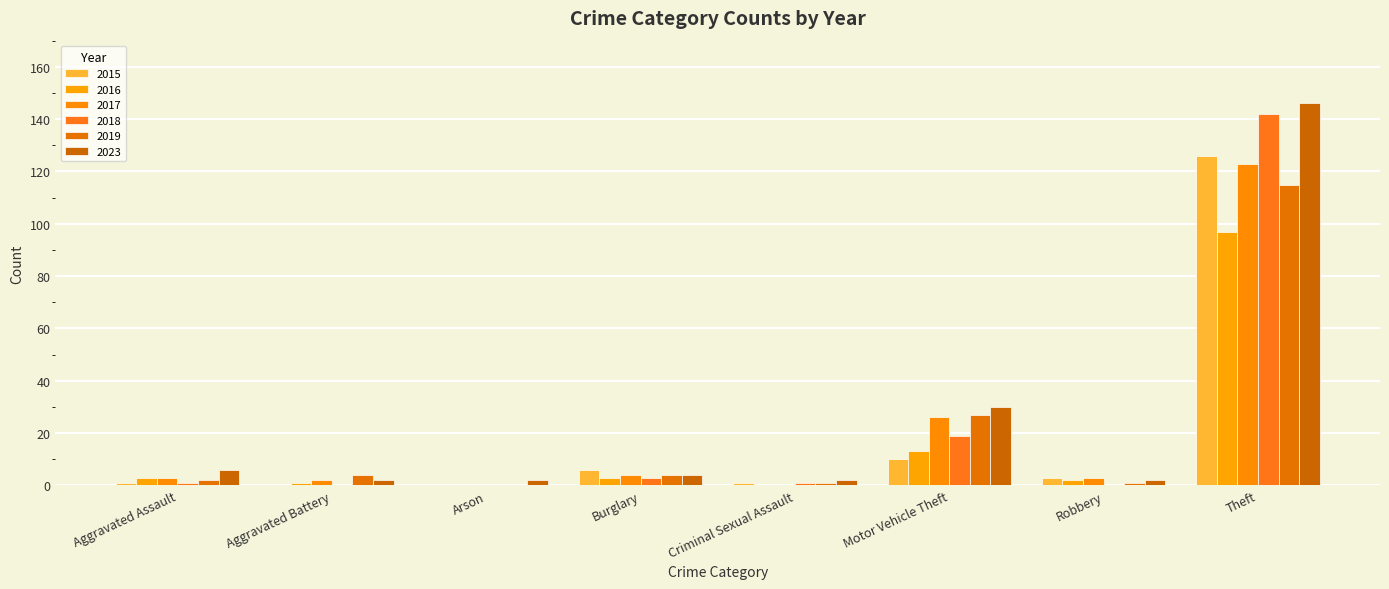

Between Burglary and Criminal Sexual Assault, which is larger?

Burglary